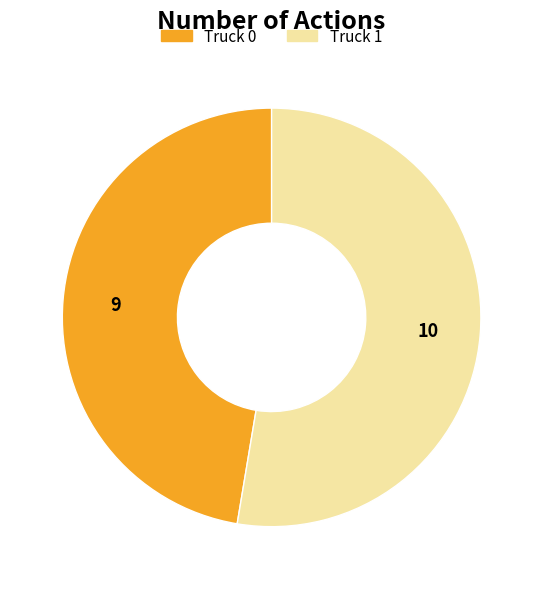

Count the number of slices in the pie.

2